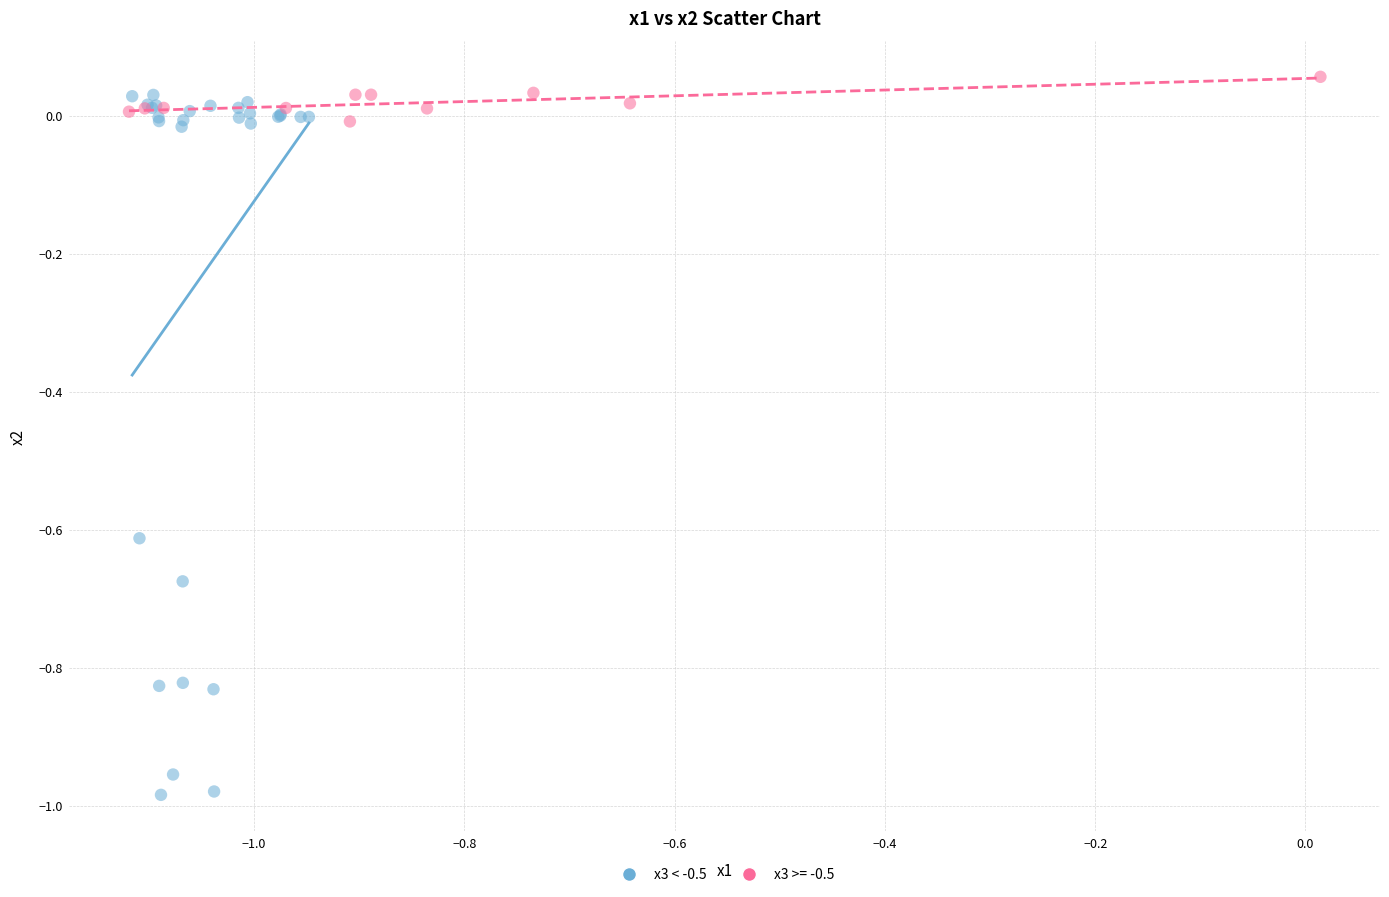

Which series has the largest Y range (max minus min)?

x3 < -0.5